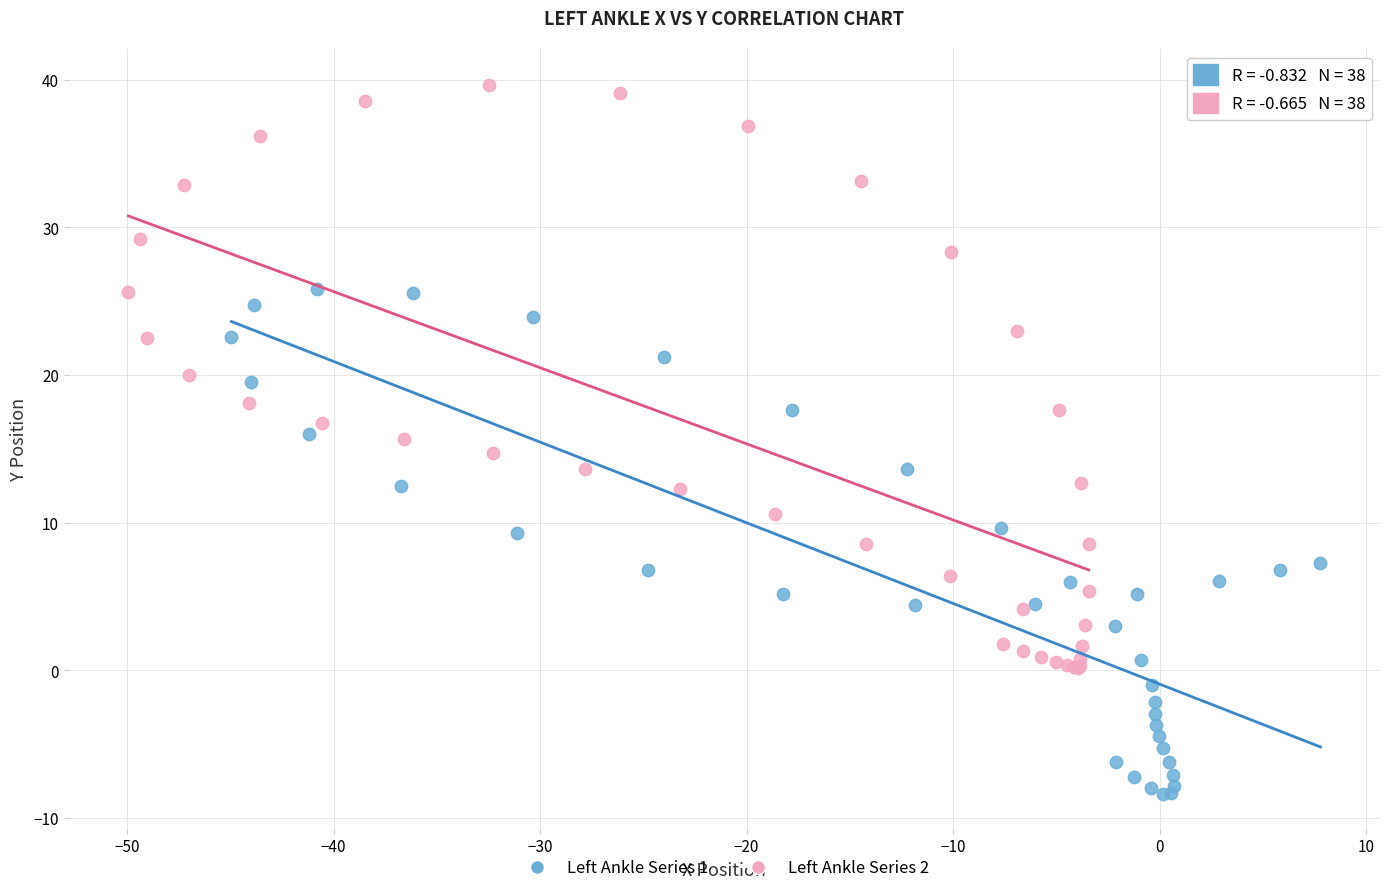

Which series has the largest Y range (max minus min)?

Left Ankle Series 2